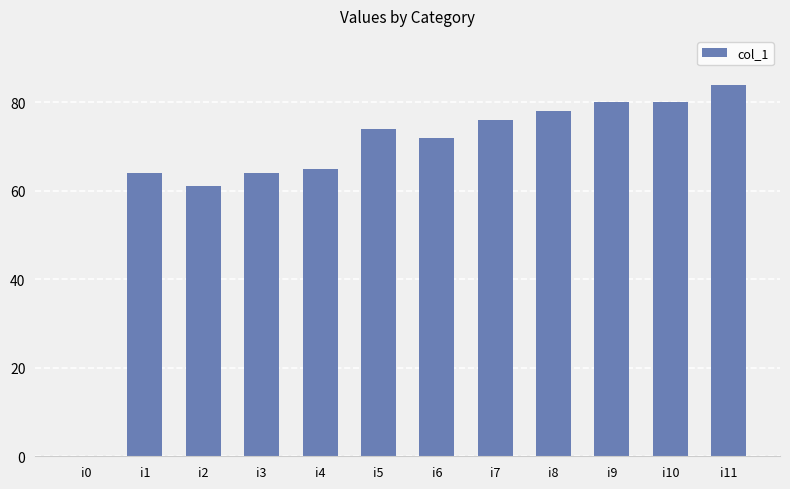

Is it true that the value at i9 is 80?

True